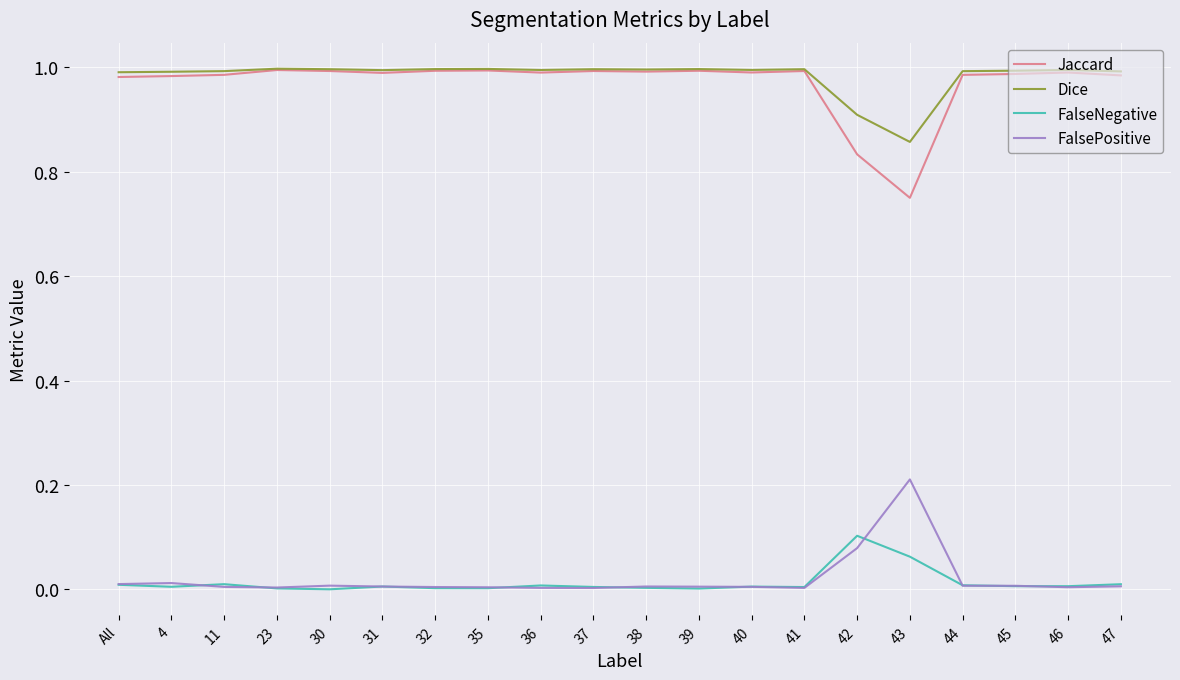

True or false: Jaccard and FalsePositive cross at least once.

False